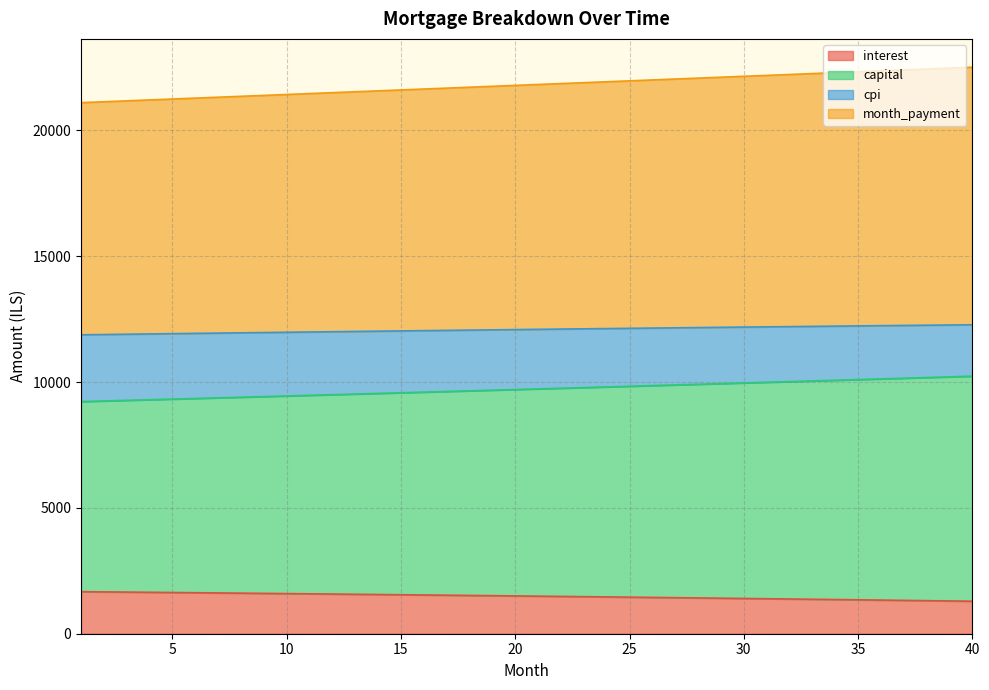

The month_payment series shows 3520.2 at 34. True or false?

False